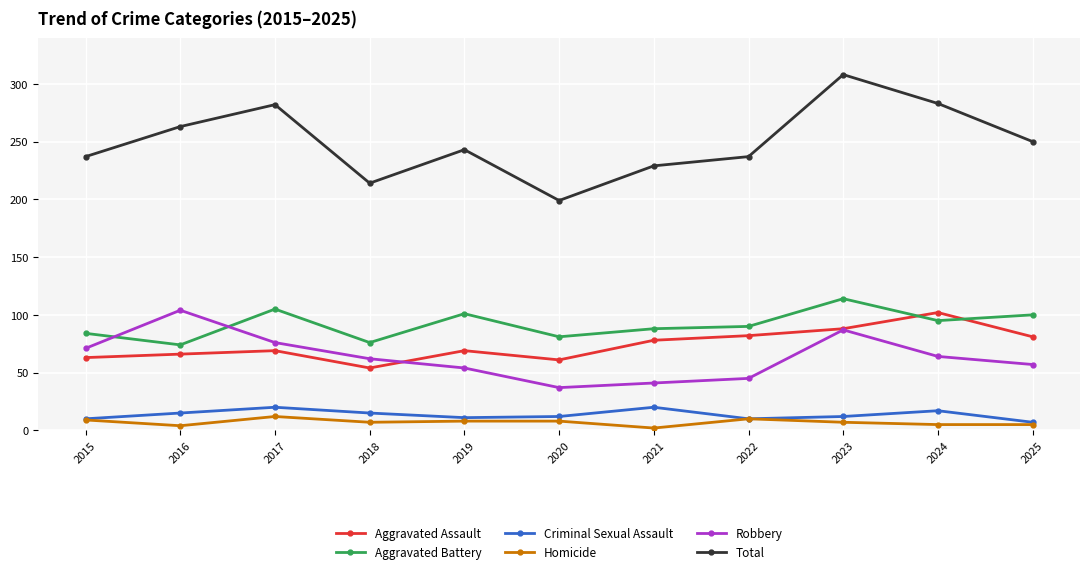

What is the sum of the Criminal Sexual Assault values at 2015 and 2022?

20